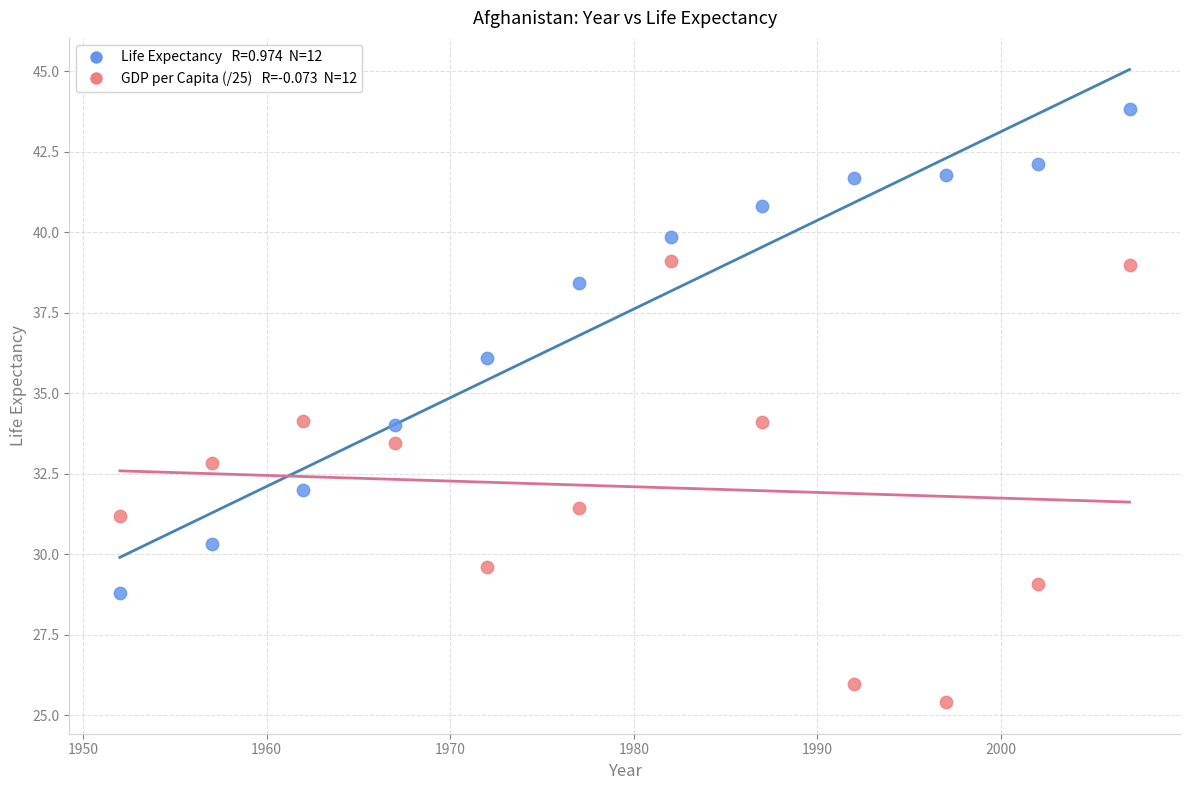

Across all data points, what is the range of X values (max minus min)?

55.0